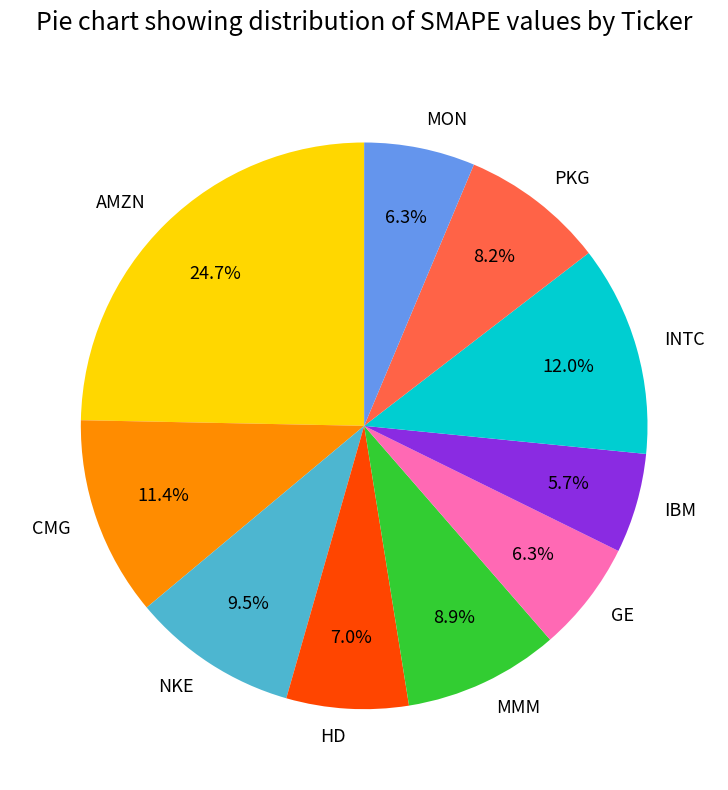

To the nearest percent, what portion does MON represent?

6%